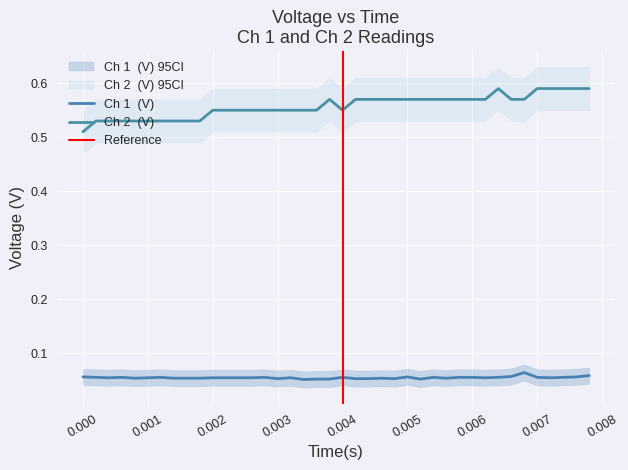

How many lines are shown in the chart?

2